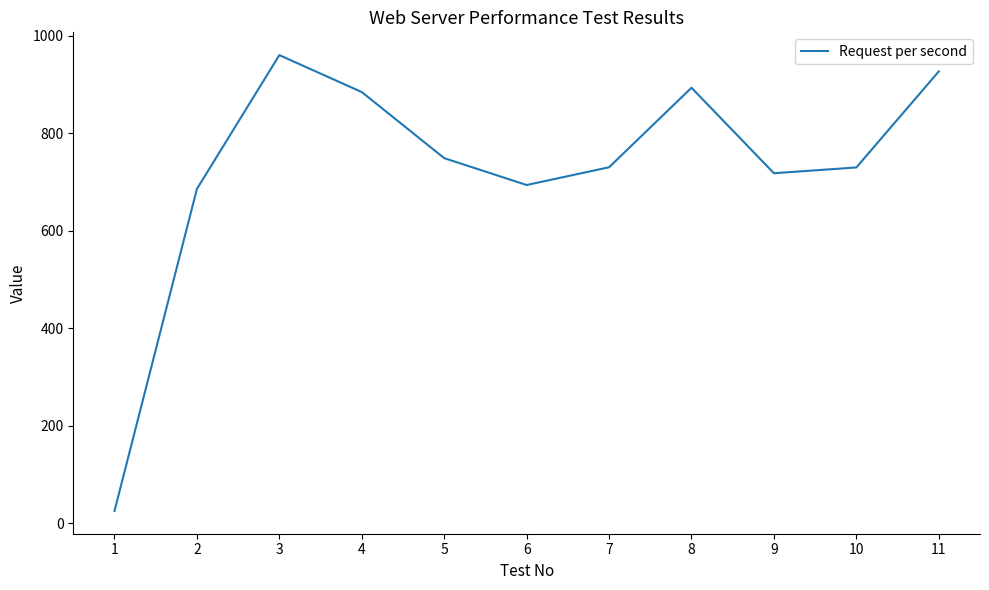

Between 3 and 5, which is larger?

3